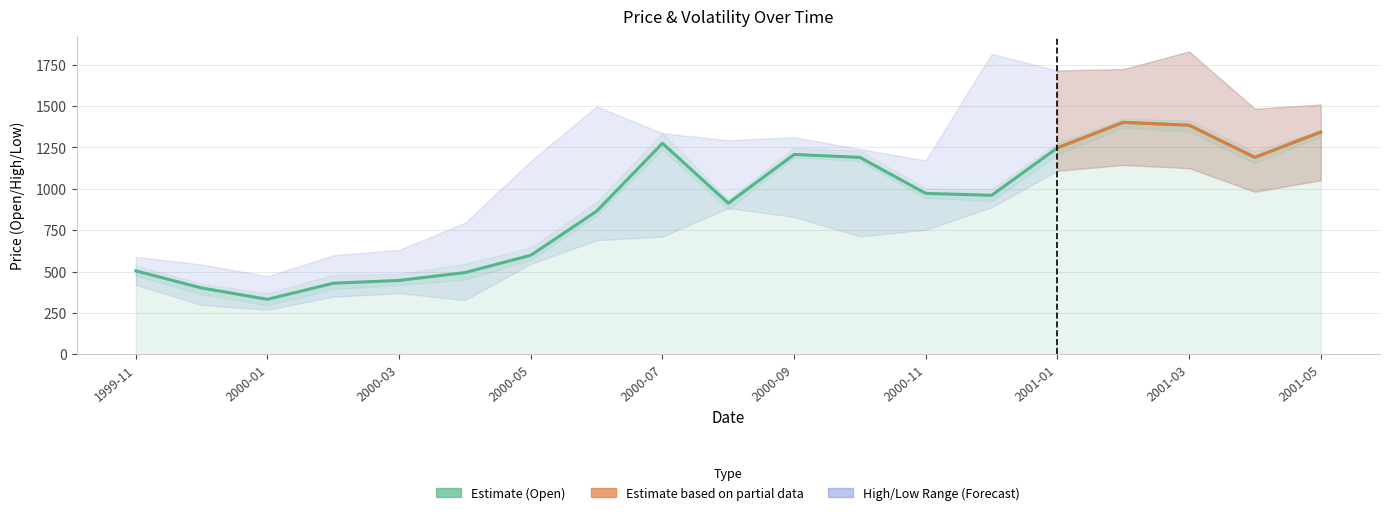

At how many categories does at least one series exceed 1402?

7